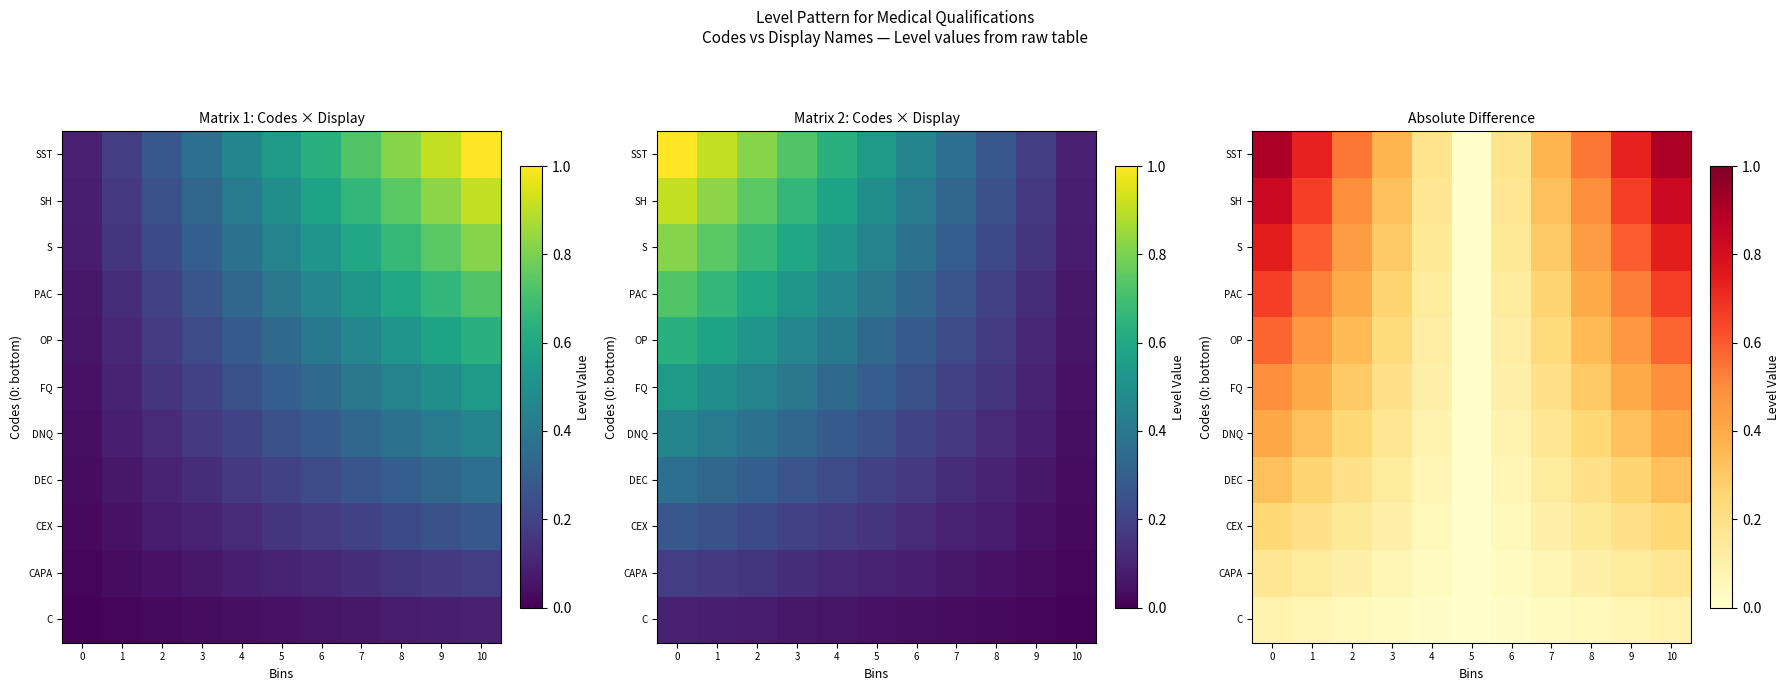

What is the difference between the CEX values at 1 and 4?

0.1